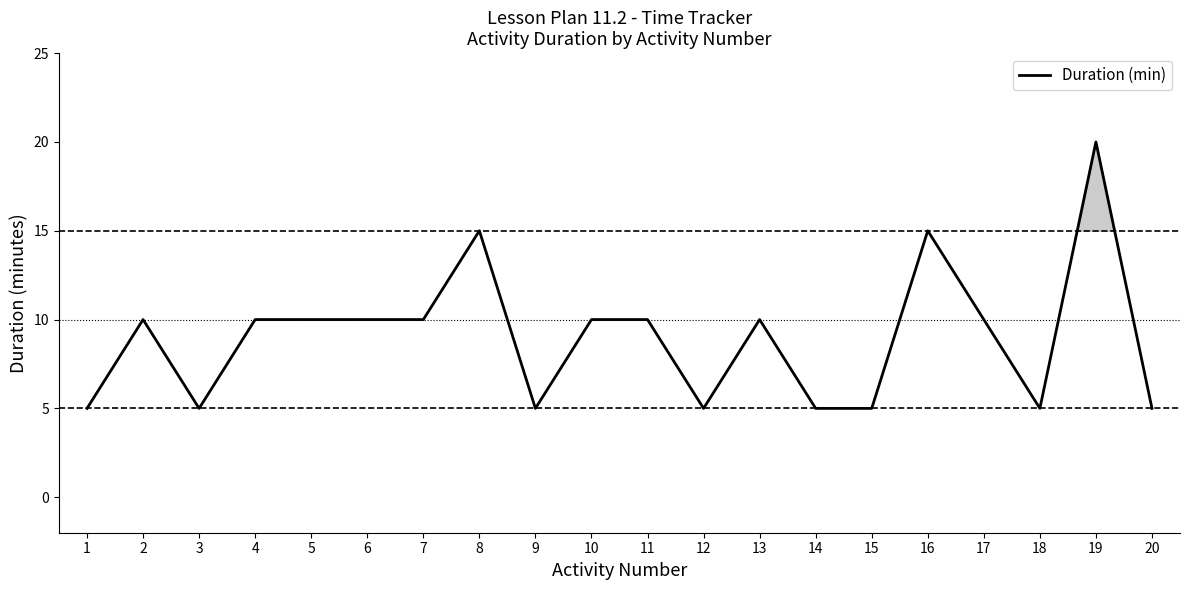

What is the greatest value displayed?

20